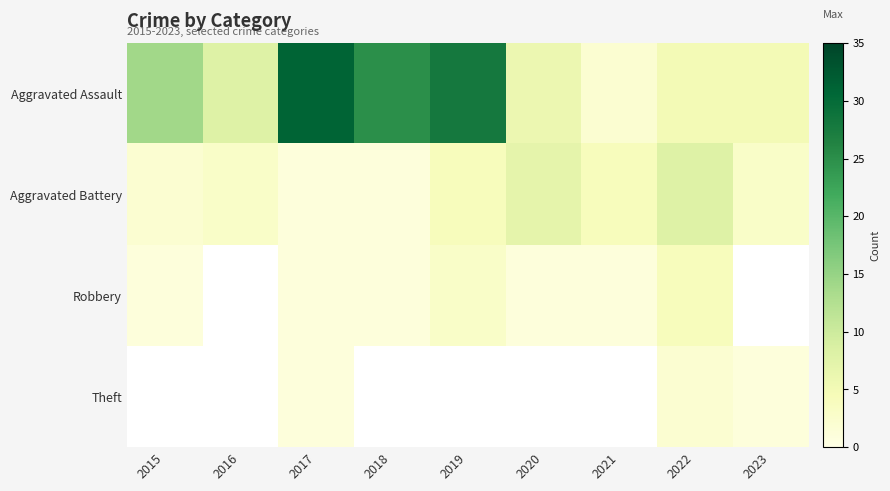

Which label corresponds to the largest value in the chart?

2017